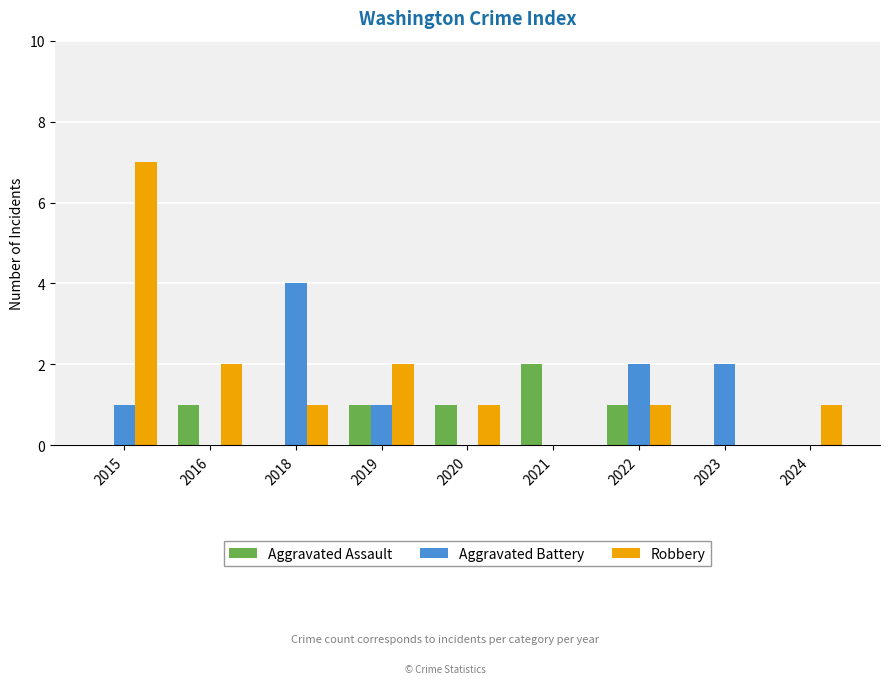

At which category is the sum across all series the highest?

2015